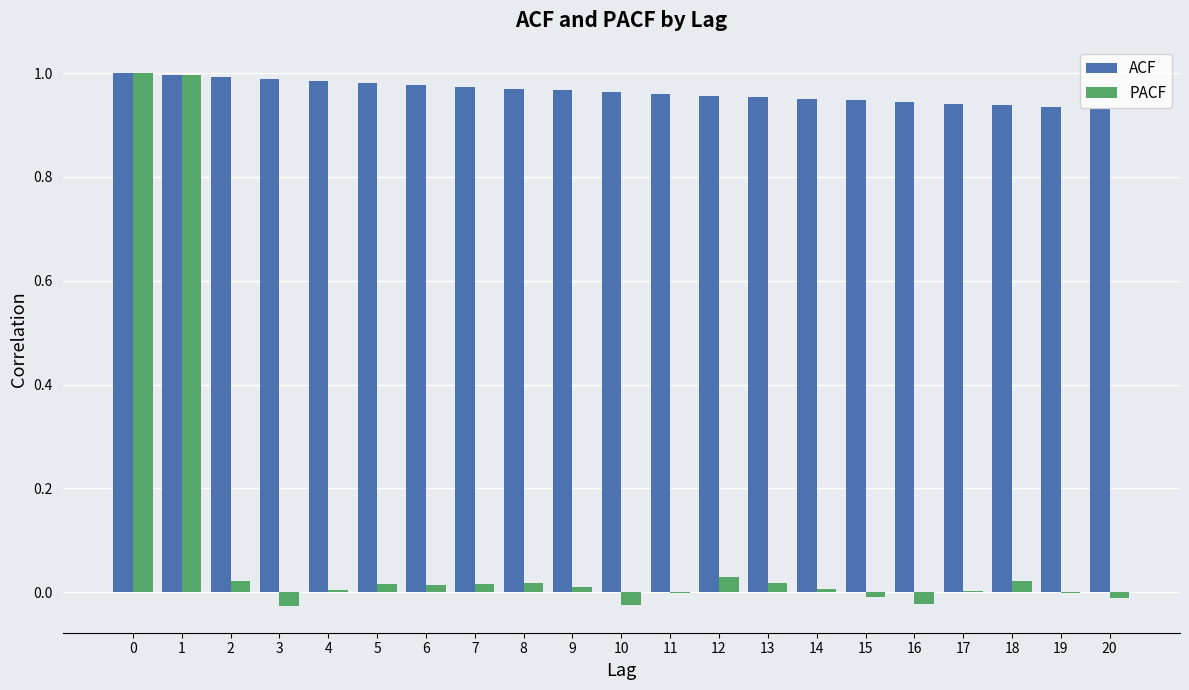

How many data points does each series have?

21